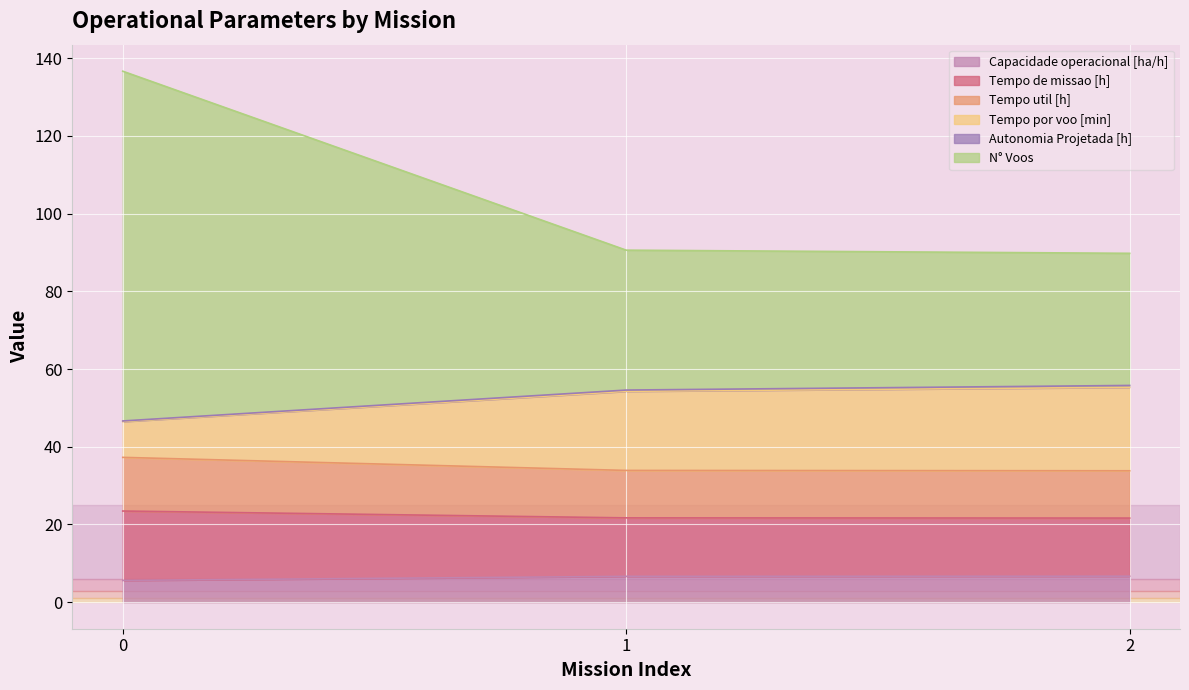

What is the value of the Tempo util [h] point at the 1st from the left?

37.3